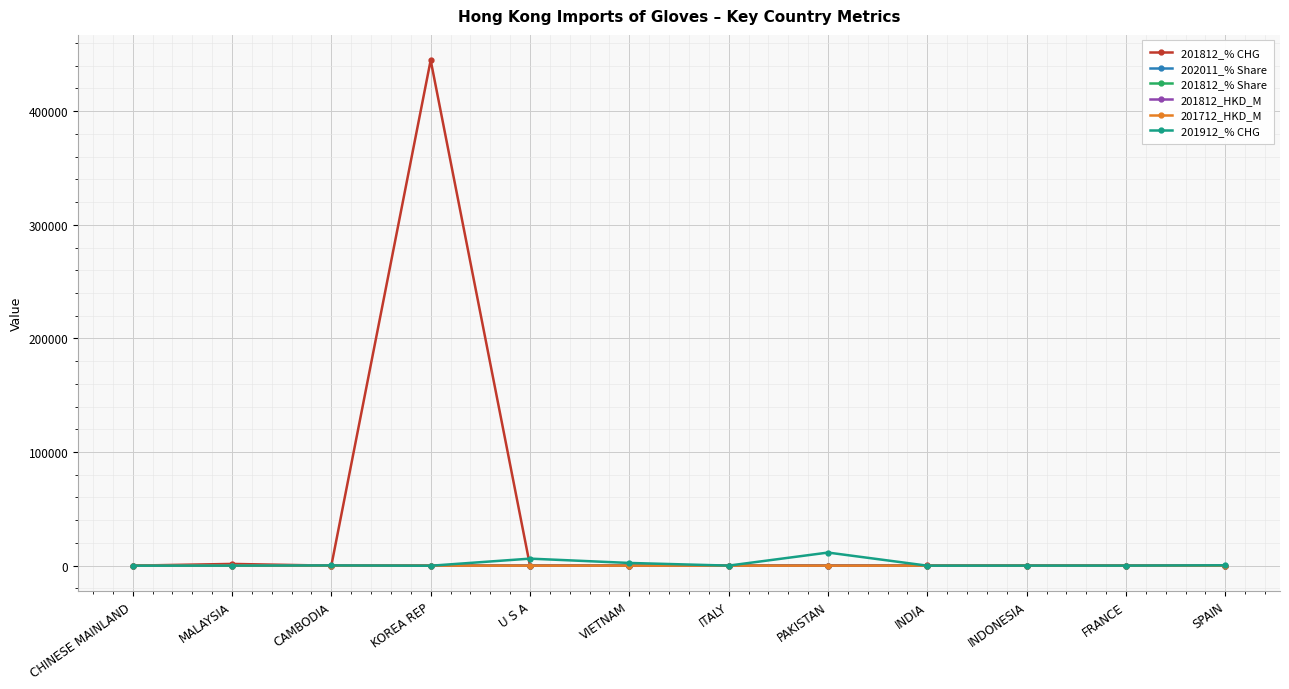

Which category has the highest value across all series?

KOREA REP